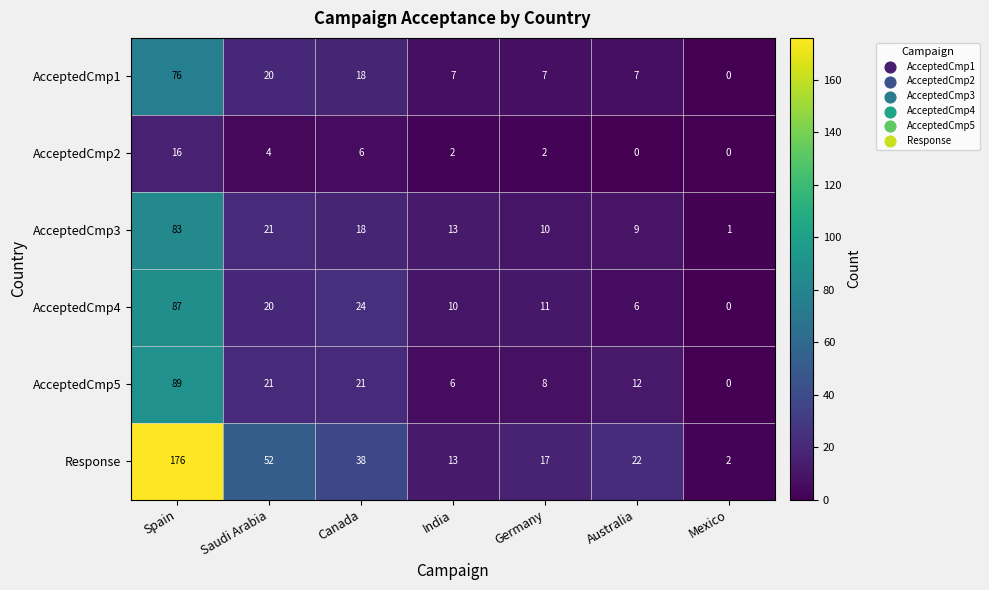

The Response series shows 22 at Australia. True or false?

True